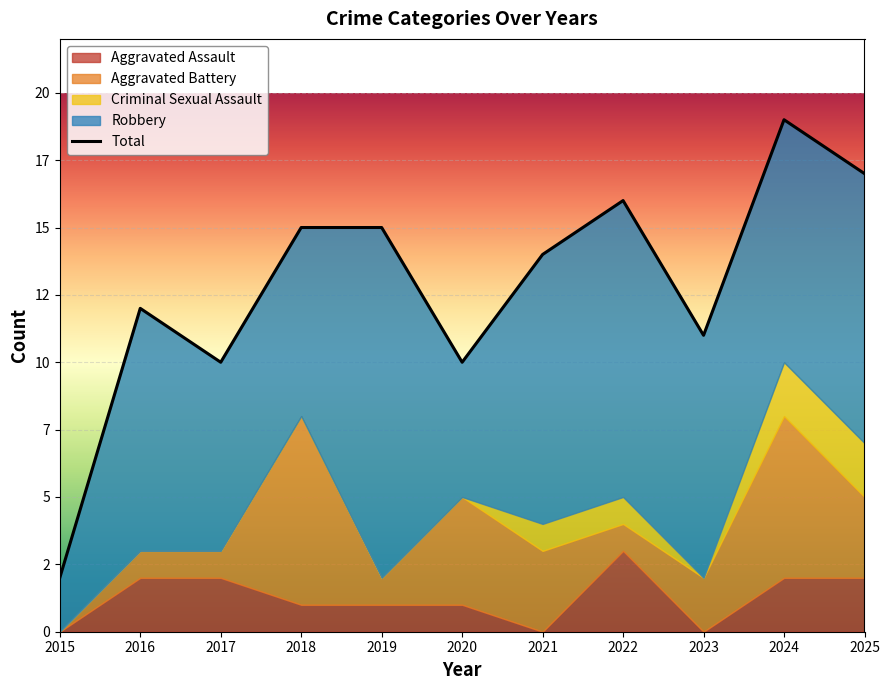

True or false: Aggravated Assault and Total intersect in this chart.

False